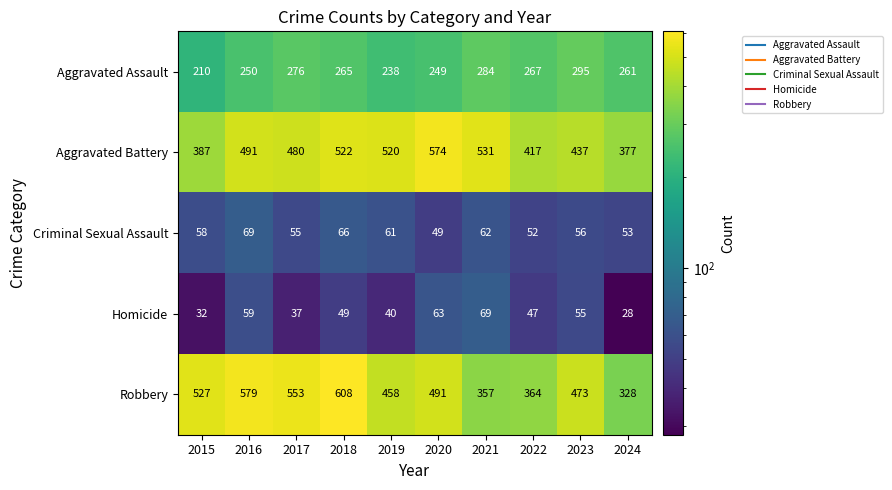

Read the Criminal Sexual Assault value at 2016, to the nearest 5.

70